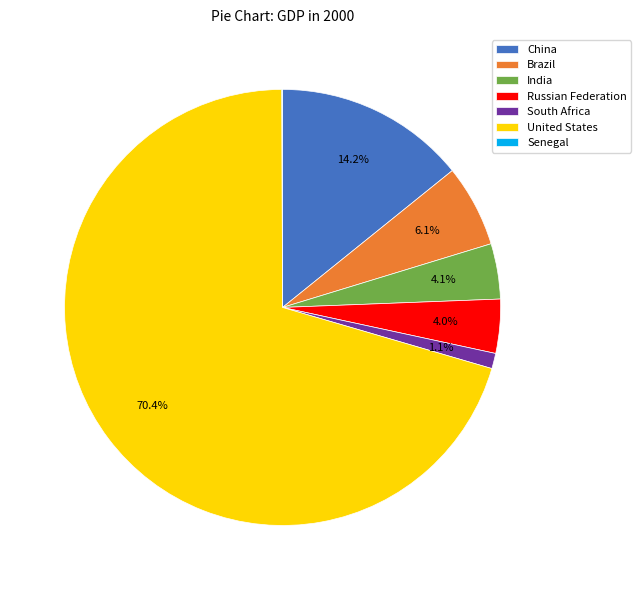

Does United States account for over 50% of the chart?

Yes